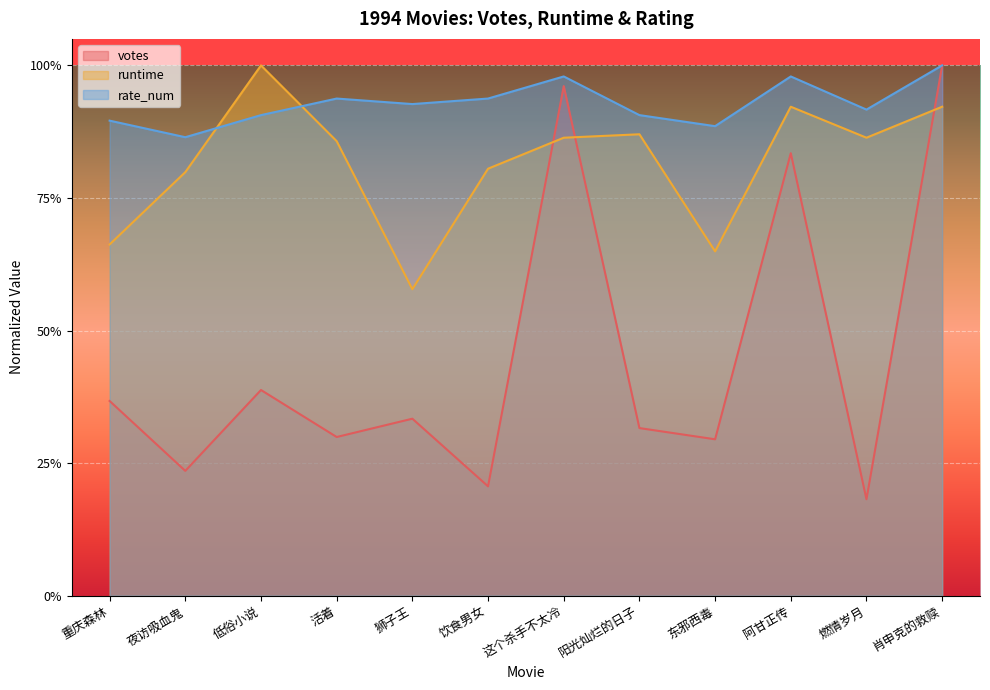

Rank the categories by runtime value from highest to lowest.

低俗小说, 阿甘正传, 肖申克的救赎, 阳光灿烂的日子, 这个杀手不太冷, 燃情岁月, 活着, 饮食男女, 夜访吸血鬼, 重庆森林, 东邪西毒, 狮子王